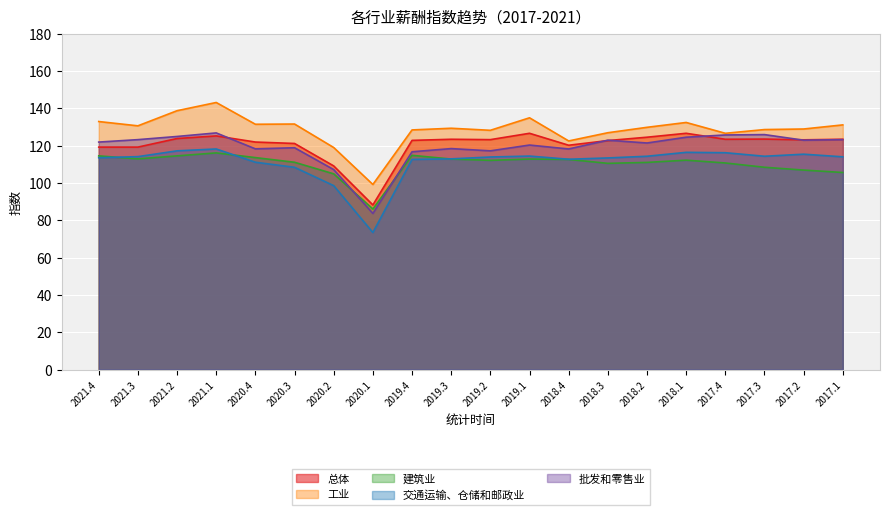

What are all the series names shown in the legend?

总体, 工业, 建筑业, 交通运输、仓储和邮政业, 批发和零售业